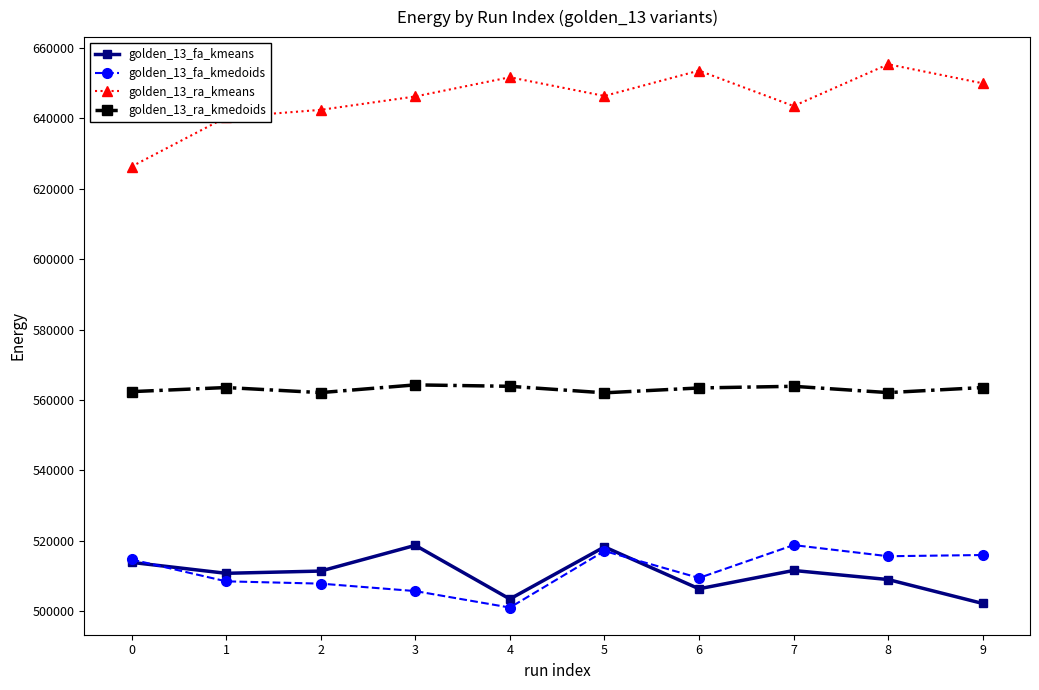

What is the minimum value for golden_13_ra_kmedoids?

562020.4